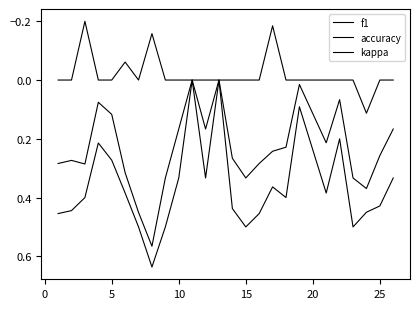

At how many categories does at least one series exceed 0?

23